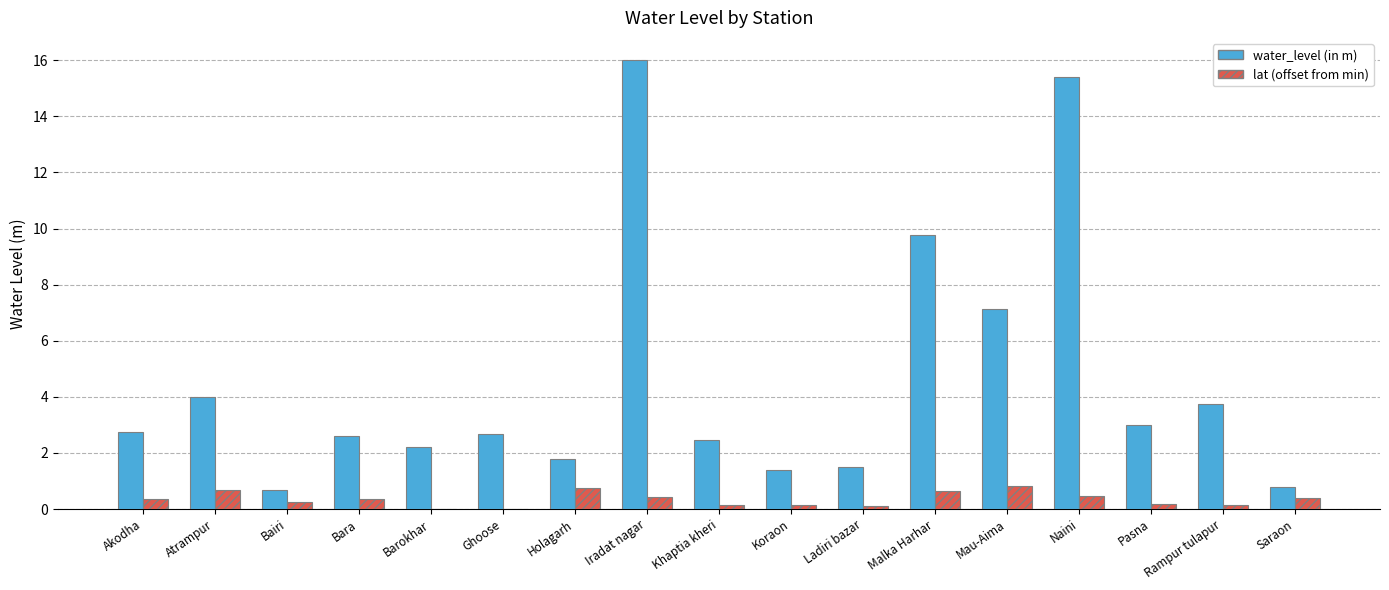

What is the greatest value displayed?

16.0